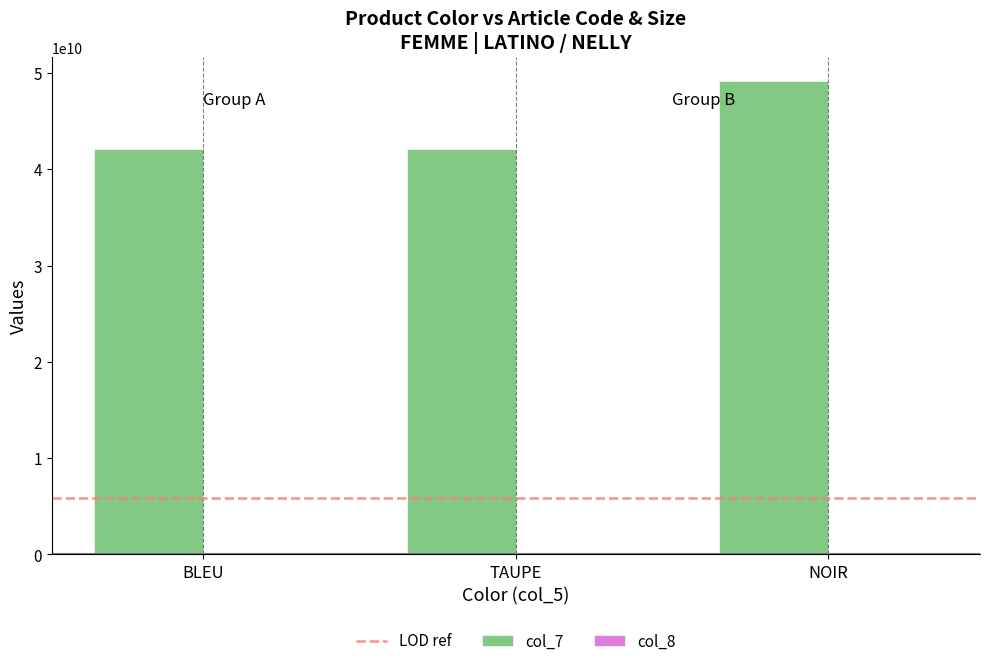

The col_7 series shows 21397406231 at BLEU. True or false?

False